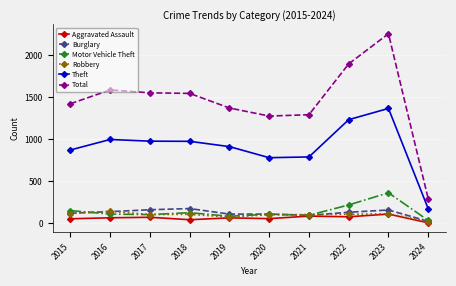

The value of Motor Vehicle Theft at 2022 is 98. True or false?

False